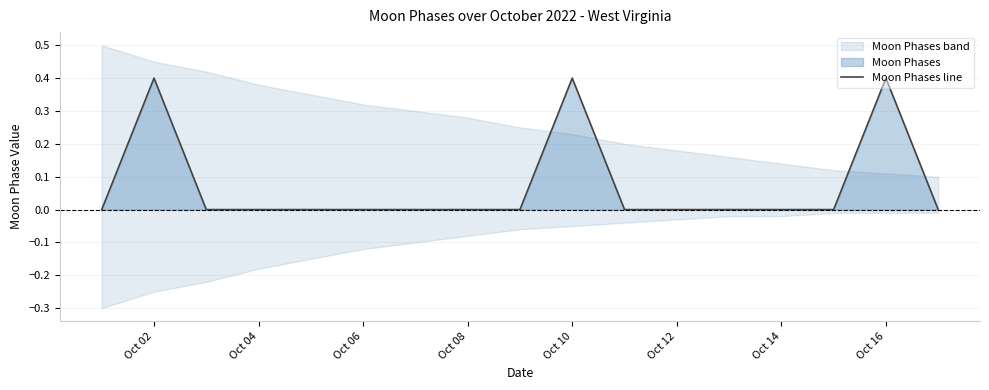

What is the average value?

0.1